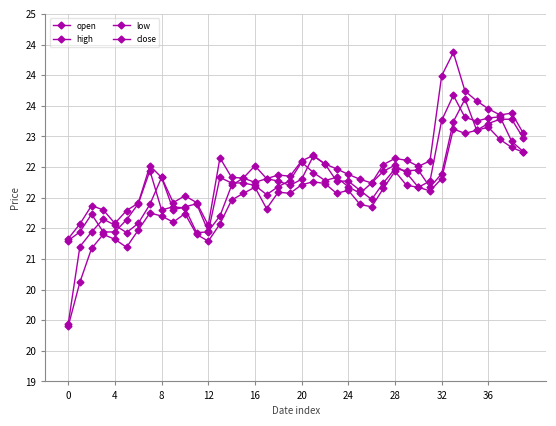

What is the average value of the high series?

22.5